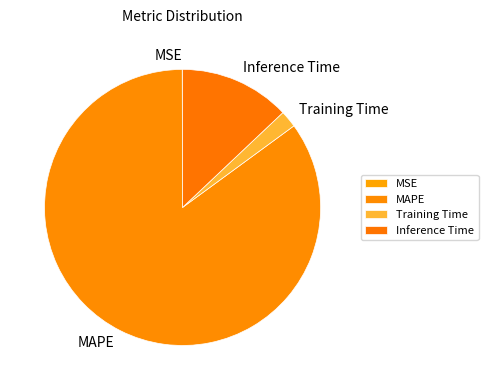

Between MAPE and Inference Time, which is larger?

MAPE